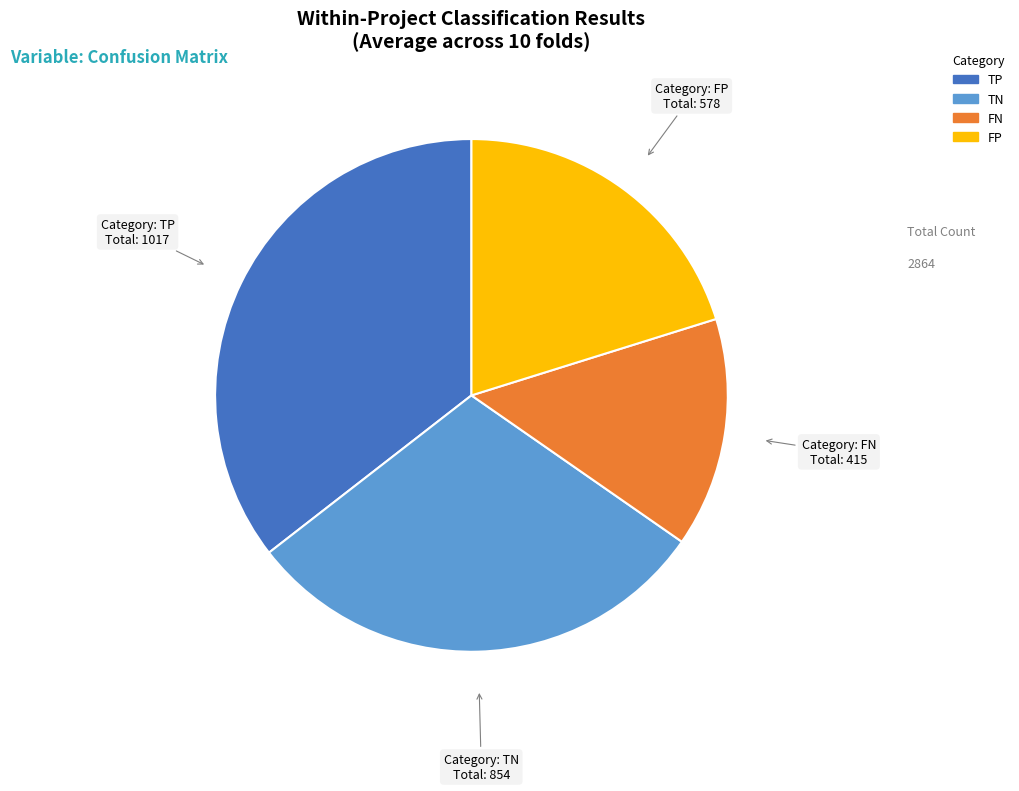

How many slices are in this pie chart?

4